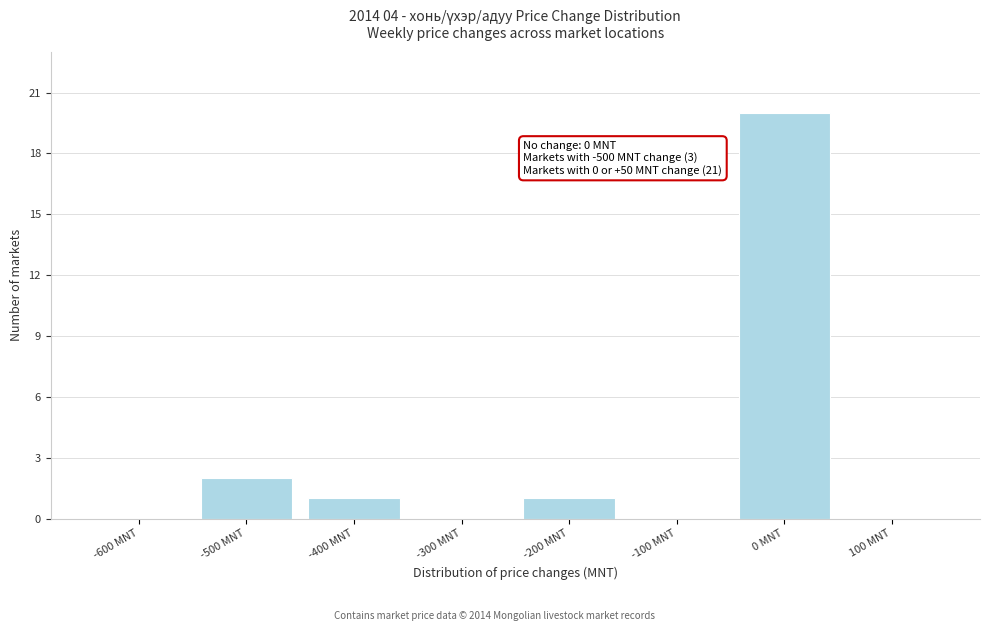

Which category has the highest value across all series?

0 MNT